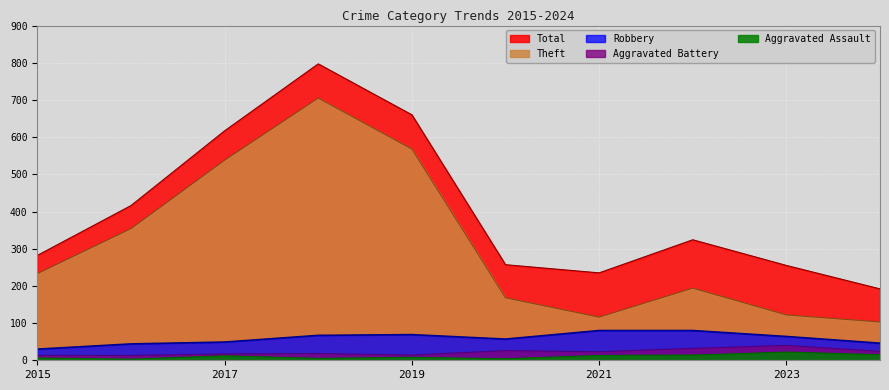

How many lines are shown in the chart?

5